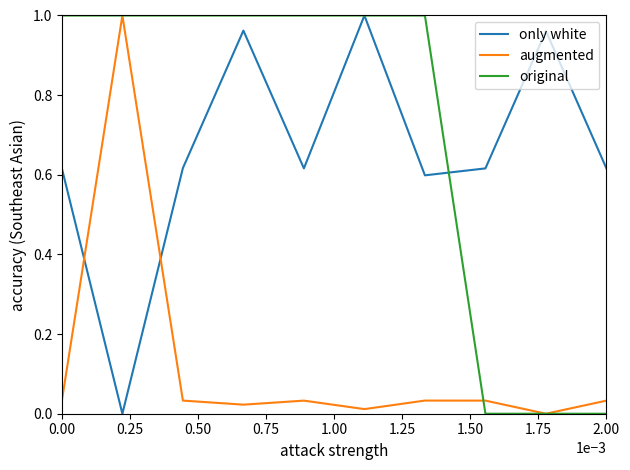

How many times do augmented and only white cross each other?

2